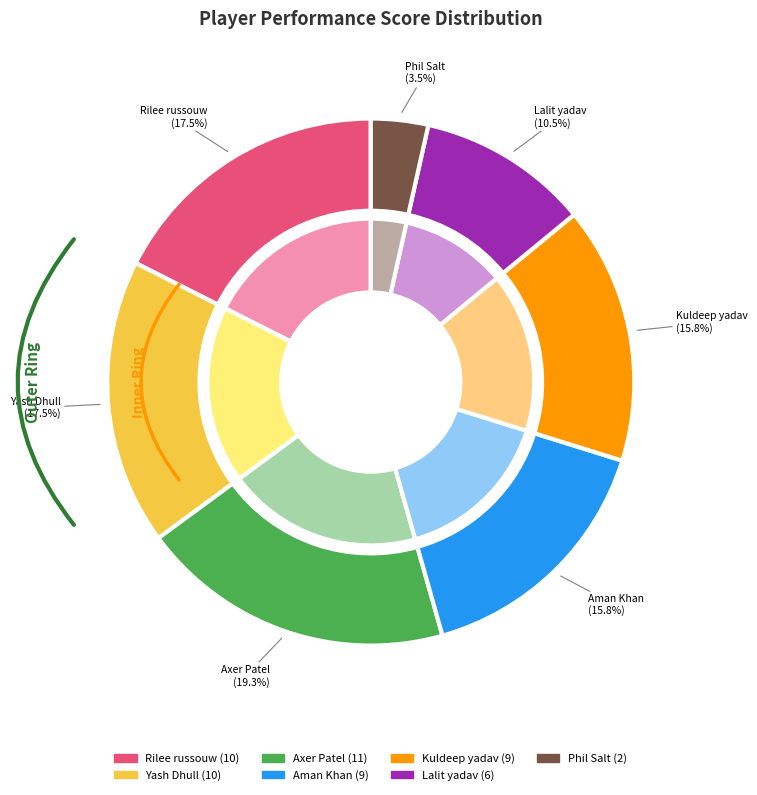

Count the number of slices in the pie.

7